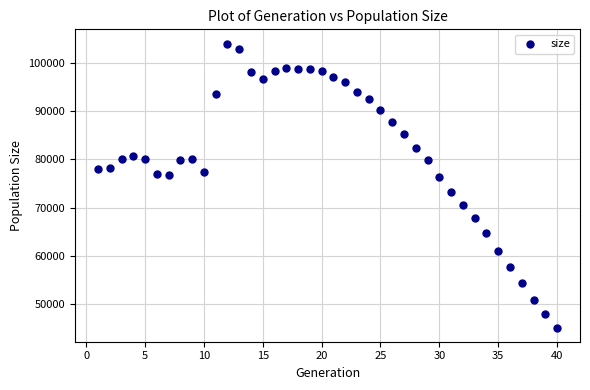

What is the range of Y values (max minus min)?

58789